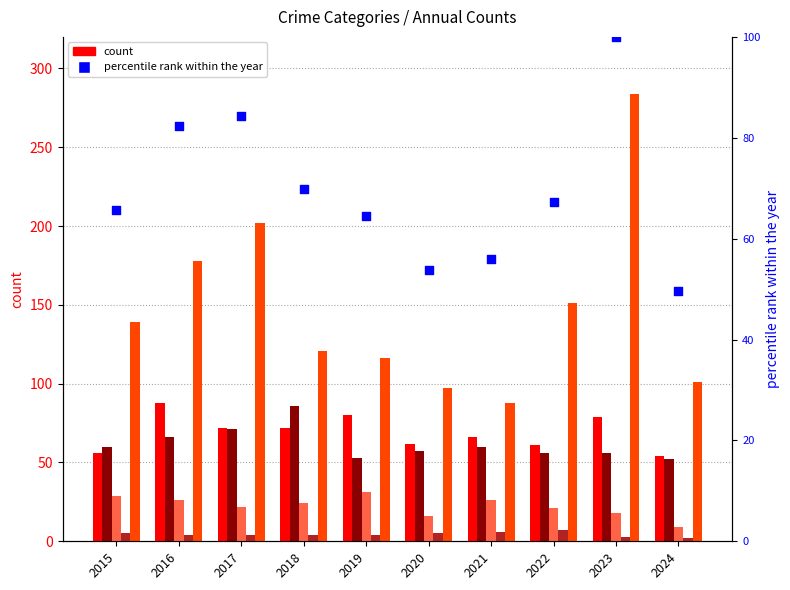

Which series has the widest spread of Y values?

Robbery